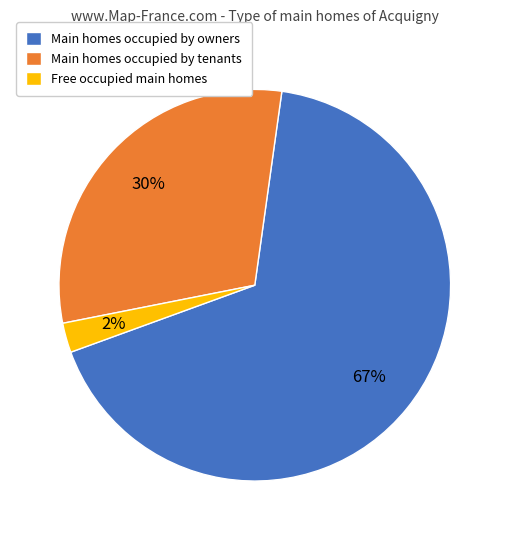

What percentage is the Main homes occupied by tenants slice, to the nearest percent?

30%